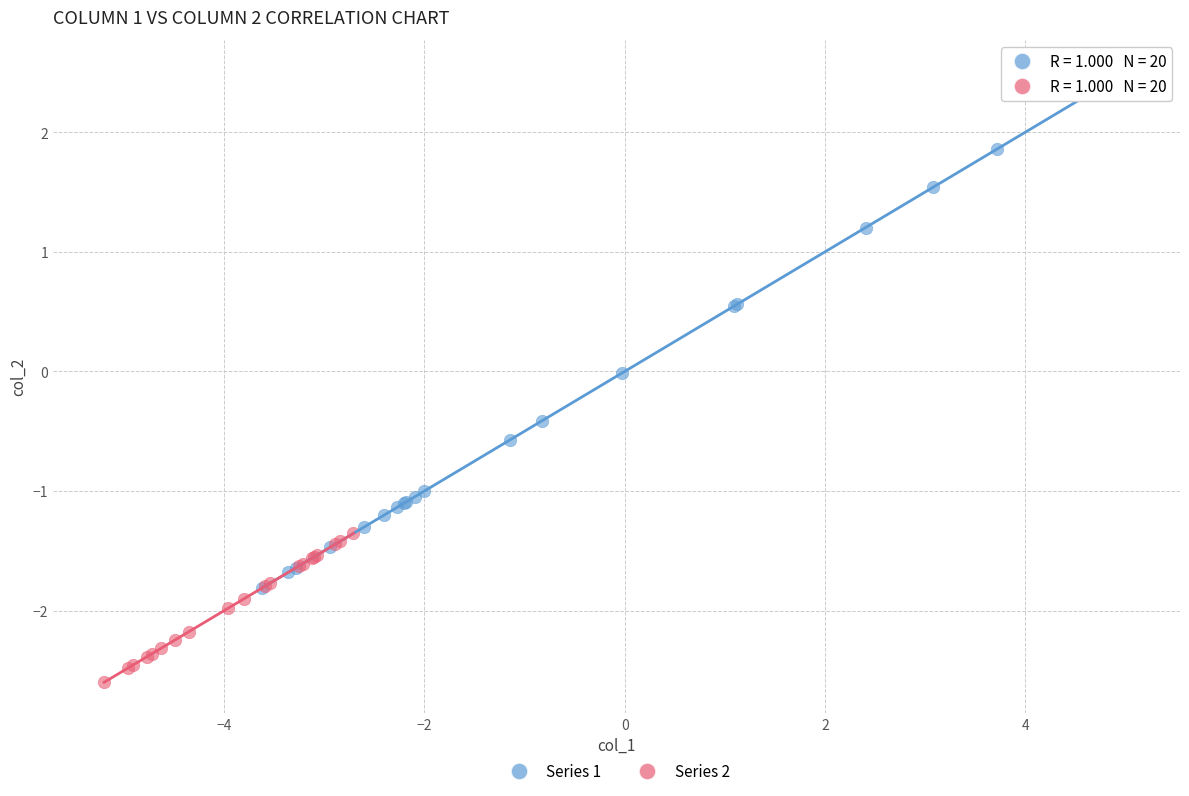

Which series contains the highest Y value?

Series 1